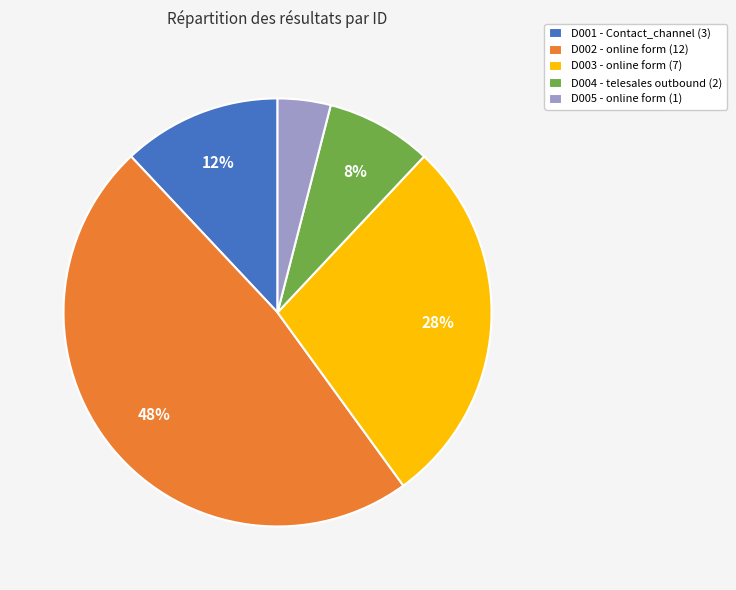

What is the largest slice in the pie chart?

D002 - online form (12)